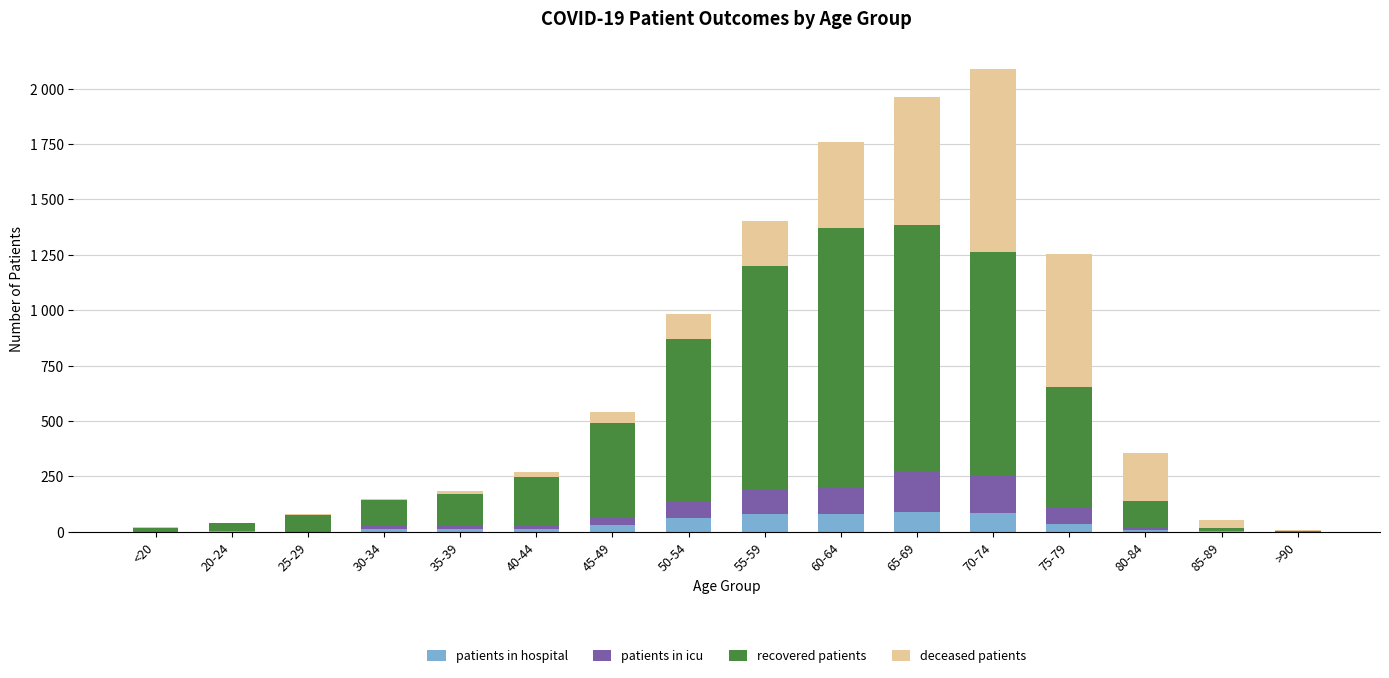

What are all the series names shown in the legend?

patients in hospital, patients in icu, recovered patients, deceased patients